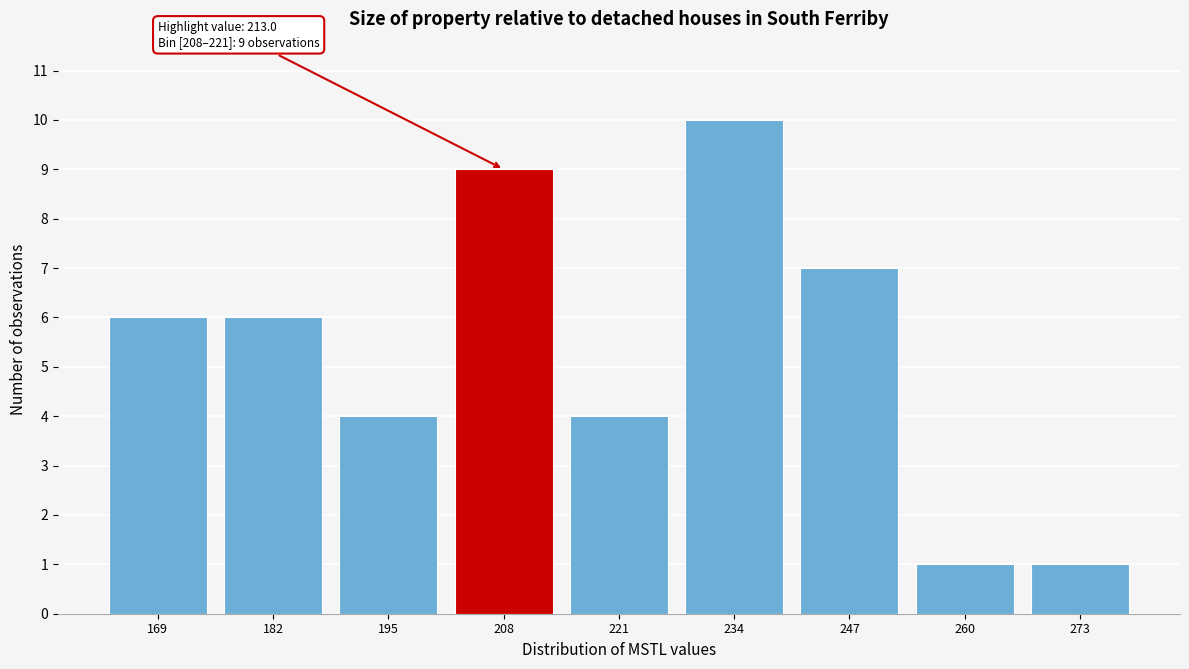

Reading right to left, what are all the values shown in this chart?

1	1	7	10	4	9	4	6	6